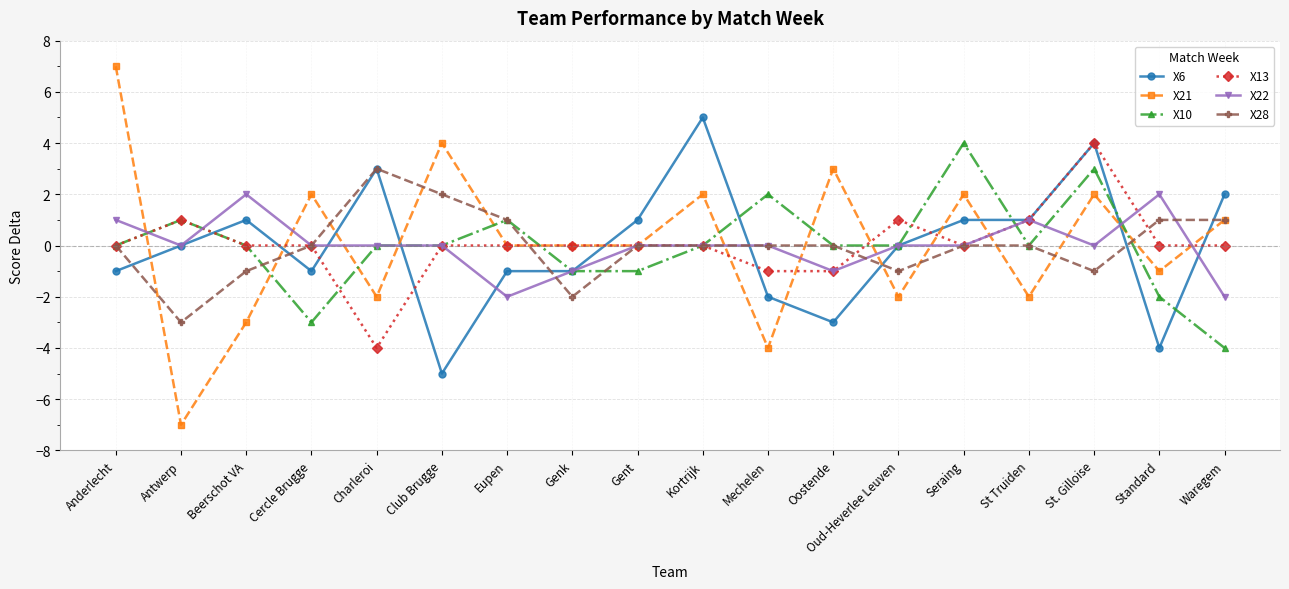

What is the lowest value of the X21 series?

-7